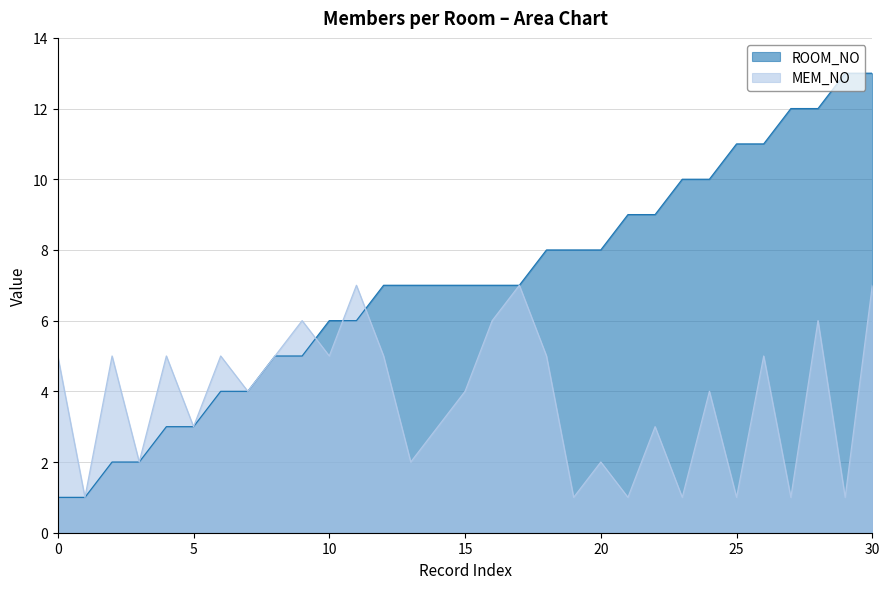

What are all the series names shown in the legend?

ROOM_NO, MEM_NO